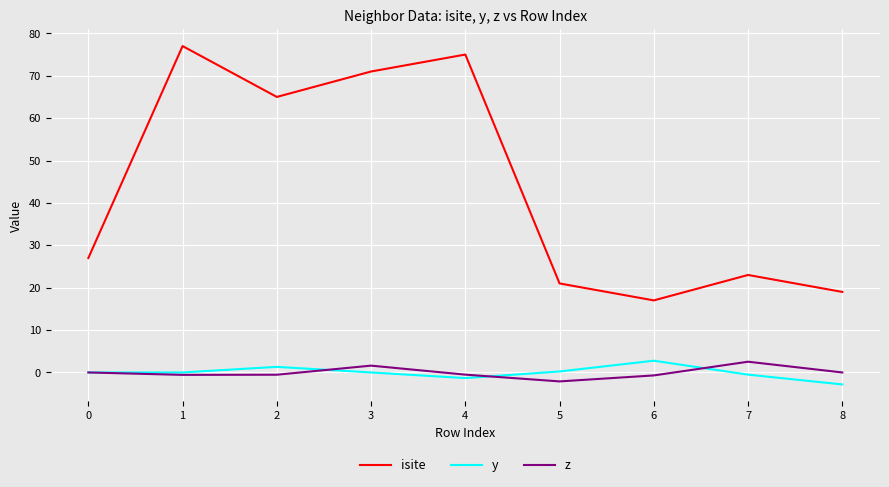

What is the total value across all series at 6?

19.1